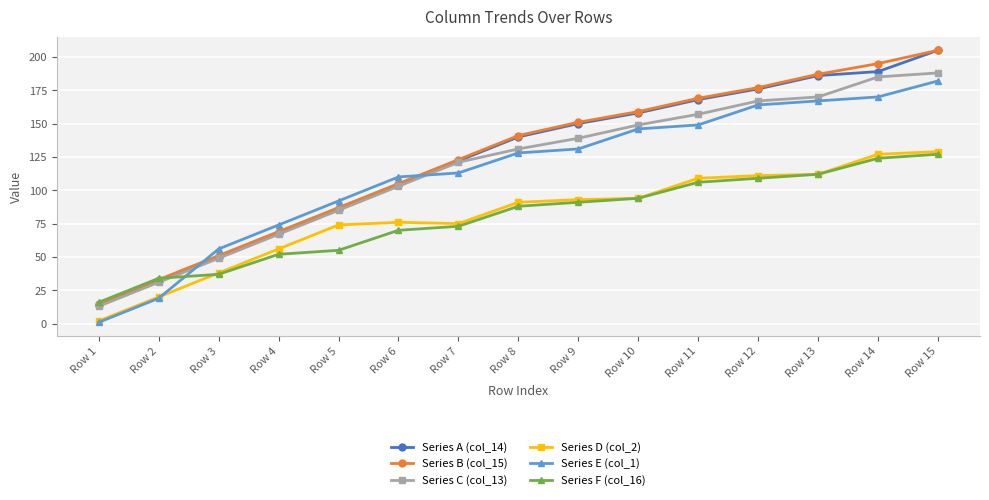

How many times do Series E (col_1) and Series C (col_13) cross each other?

2